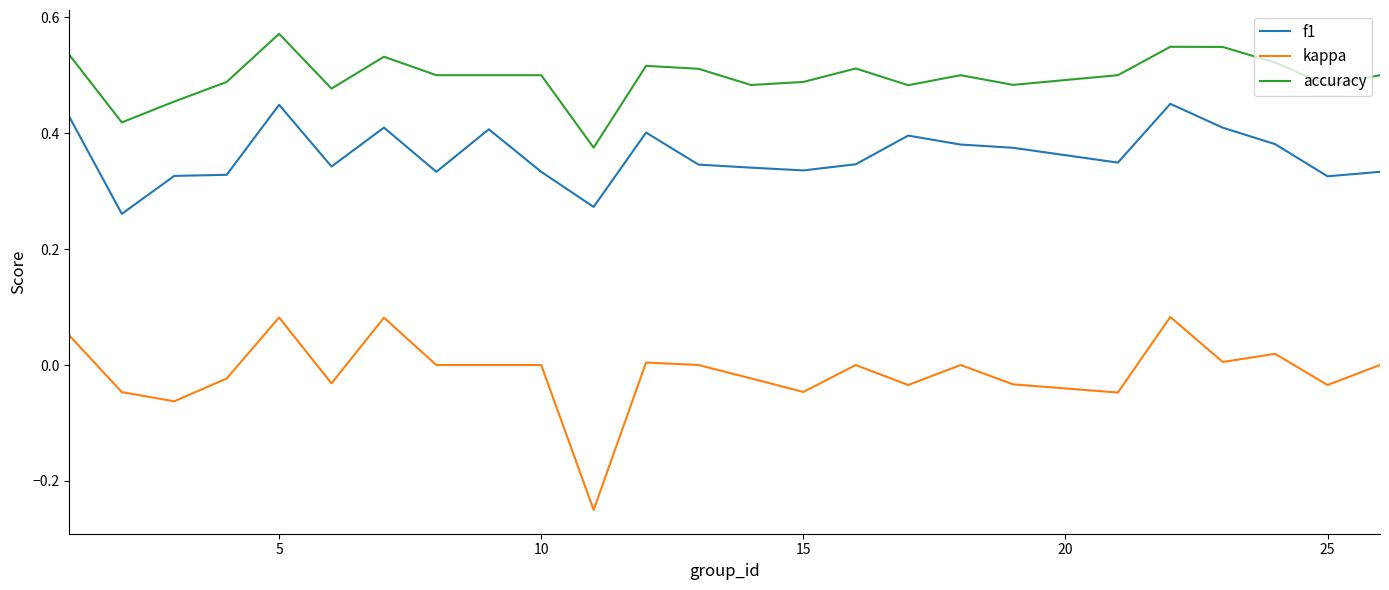

List the series in order of their peak value, lowest first.

kappa, f1, accuracy